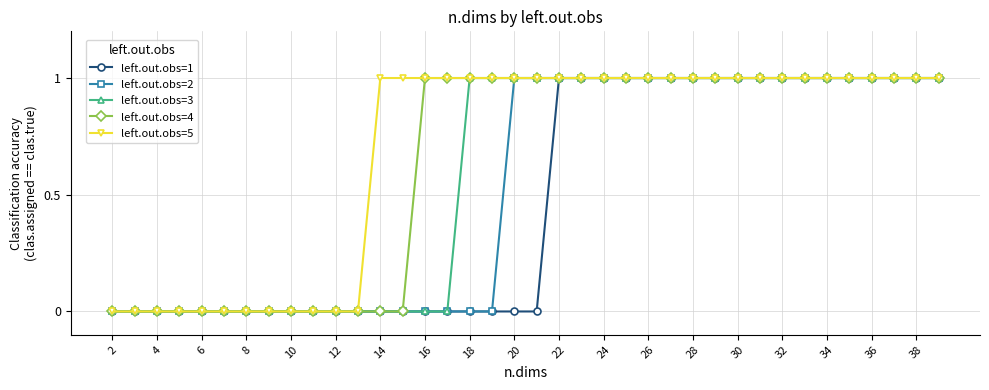

What is the value of the left.out.obs=5 point at the 35th from the left?

1